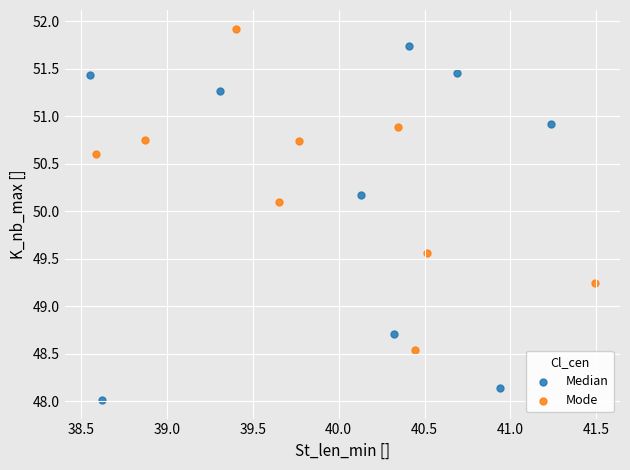

Which series reaches the minimum Y coordinate?

Median